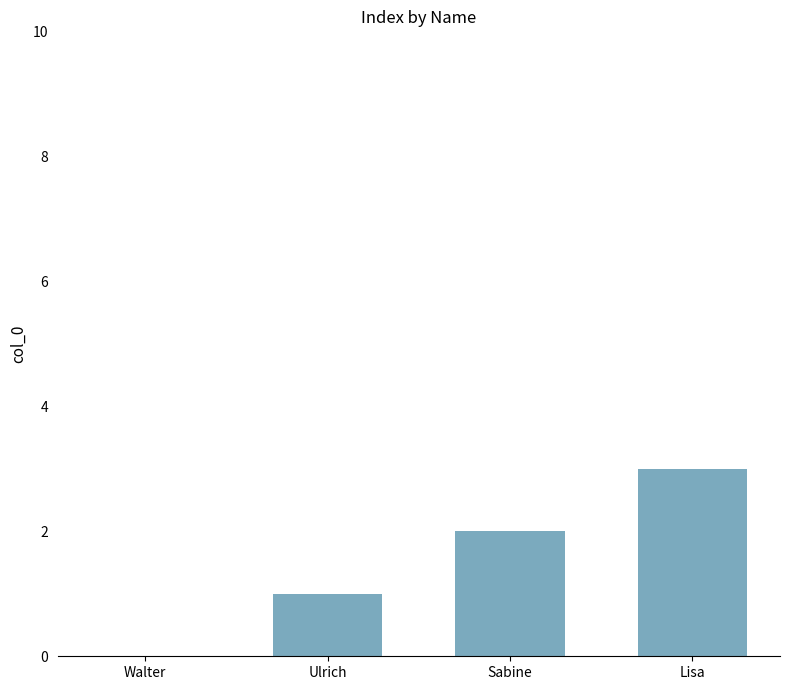

What is the change in value from Walter to Ulrich?

+1